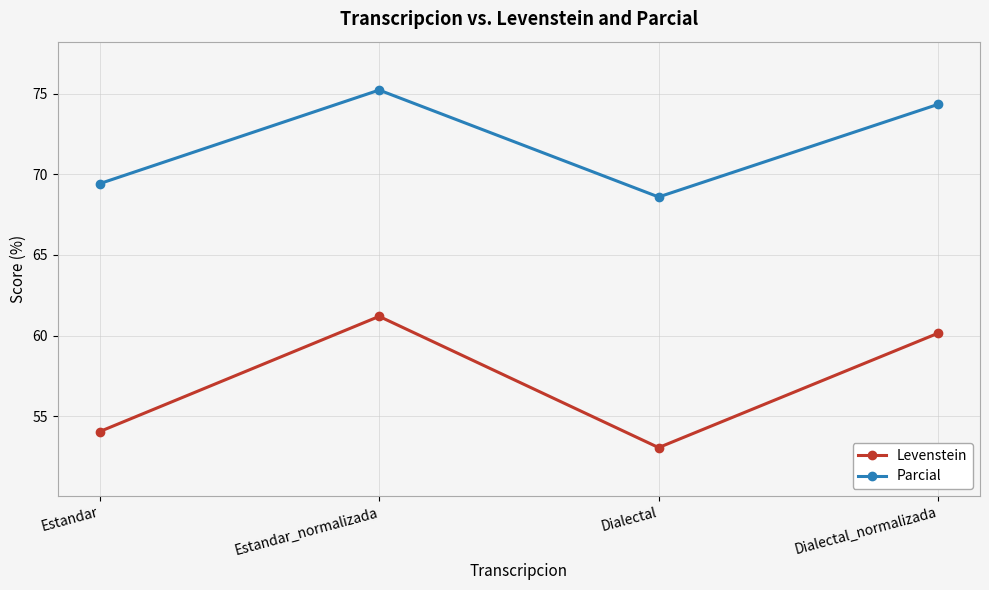

Is the value of Parcial at Dialectal greater than the value of Levenstein at Estandar_normalizada?

Yes